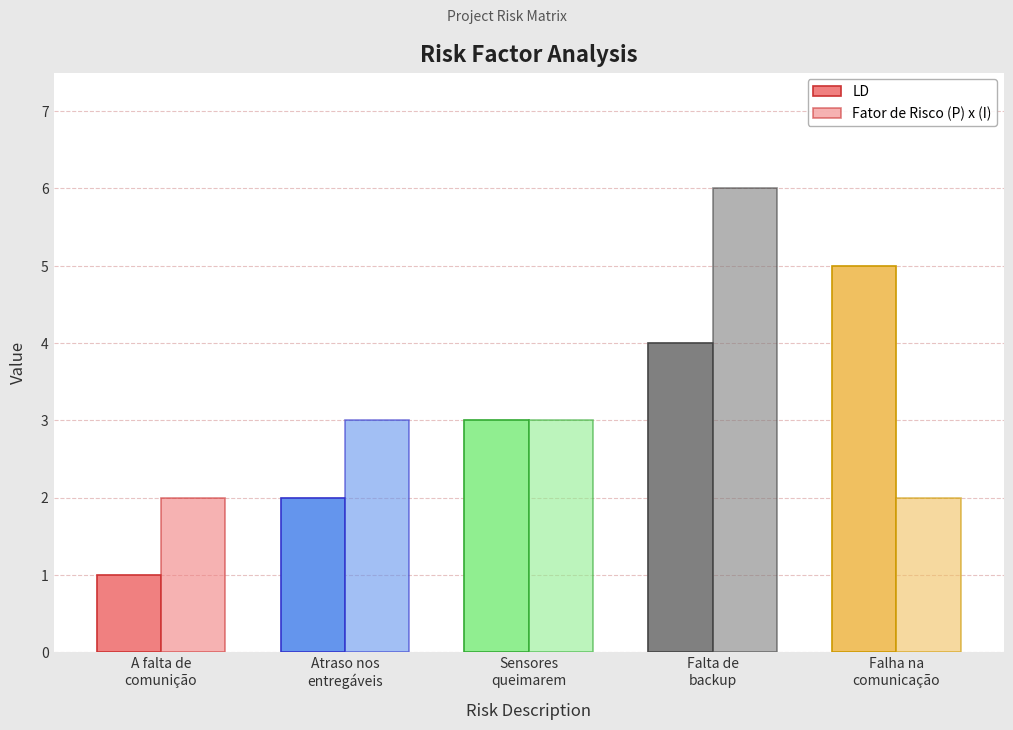

How many categories are shown in the chart?

5